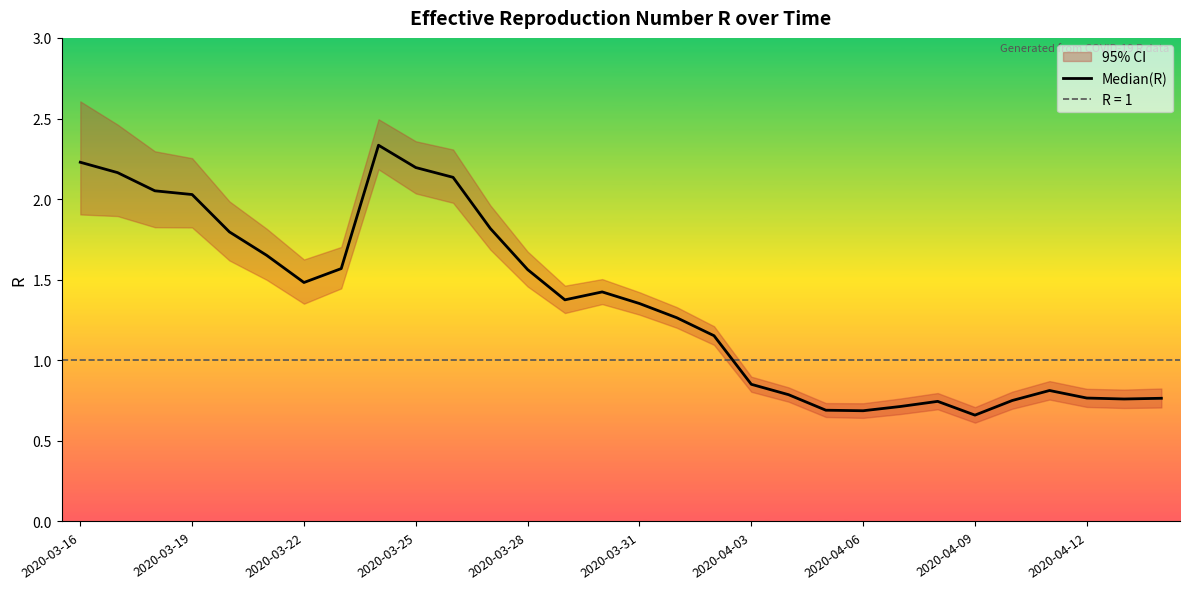

How many lines are shown in the chart?

1